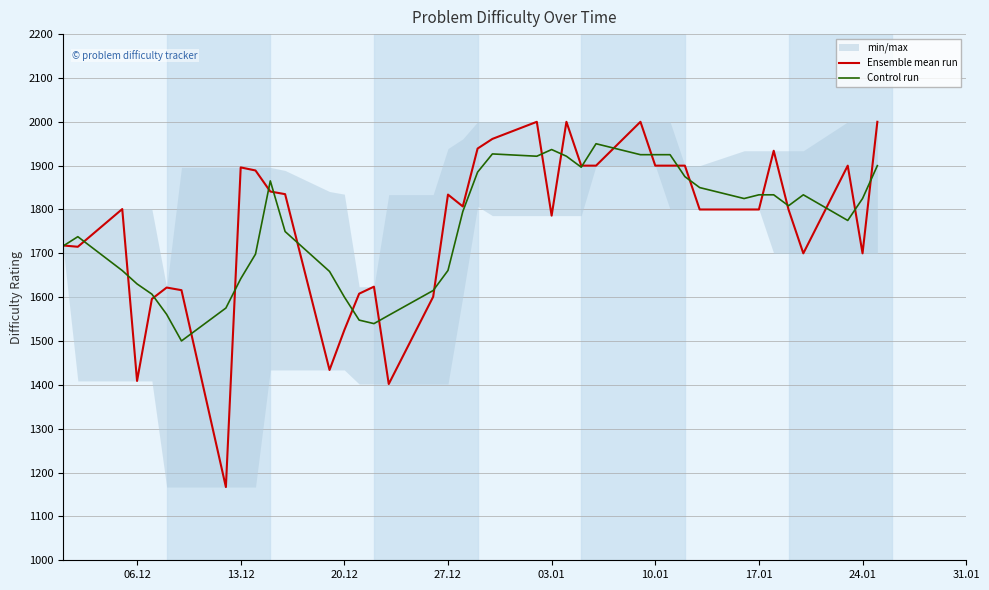

At how many categories does at least one series exceed 1379?

40